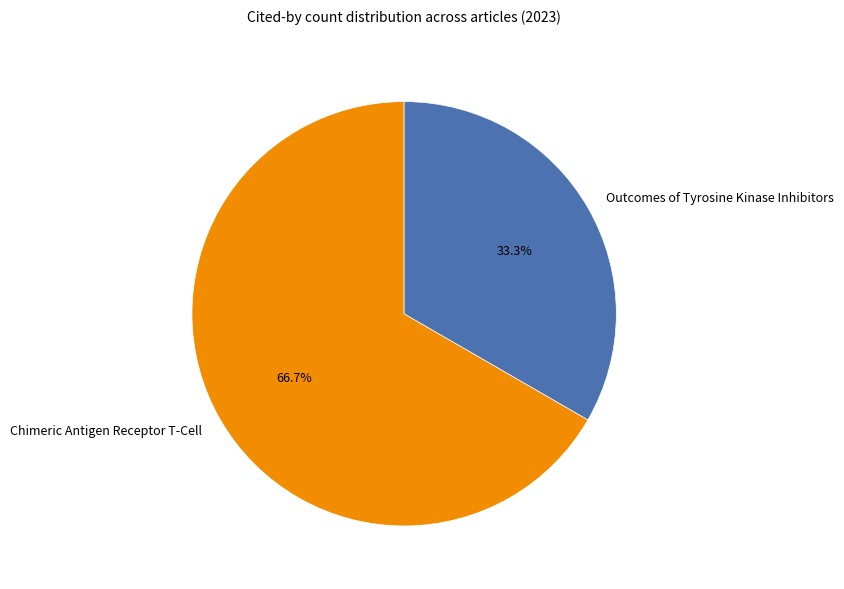

Which category has the smallest portion of the pie?

Outcomes of Tyrosine Kinase Inhibitors